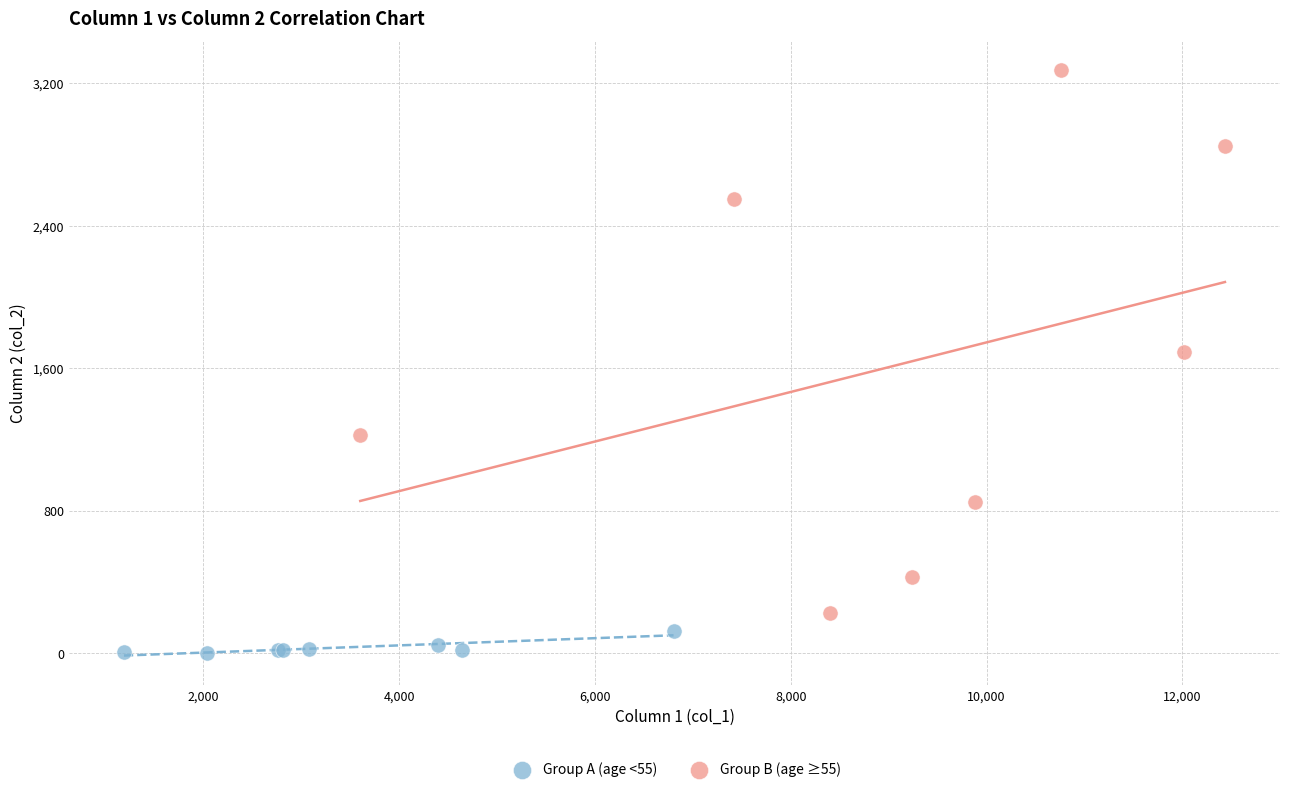

Which series has the largest Y range (max minus min)?

Group B (age ≥55)